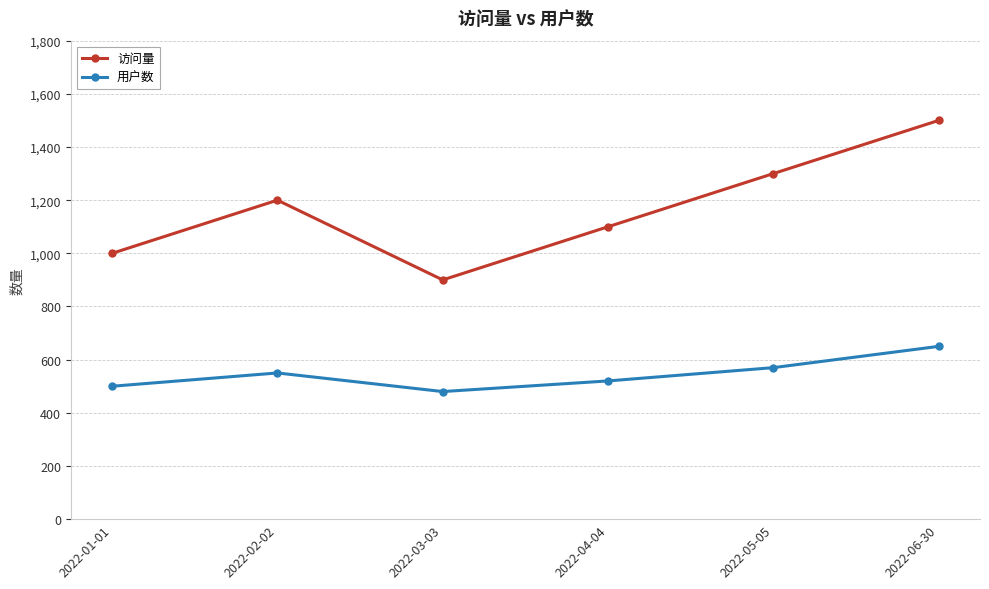

Rank the series by their average value, from highest to lowest.

访问量, 用户数